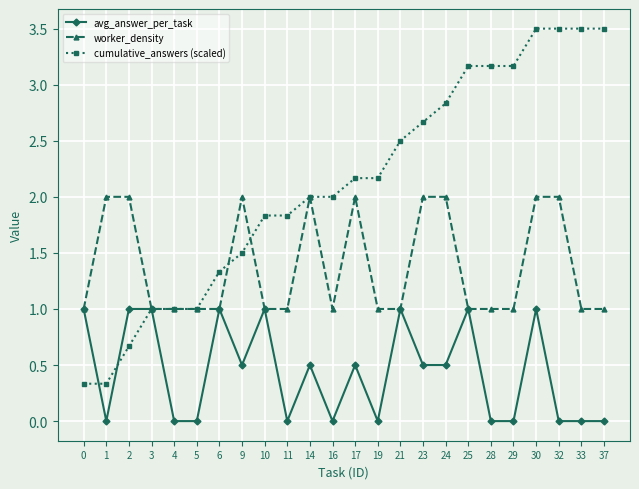

At 1, list the series in order from smallest to largest.

avg_answer_per_task, cumulative_answers (scaled), worker_density